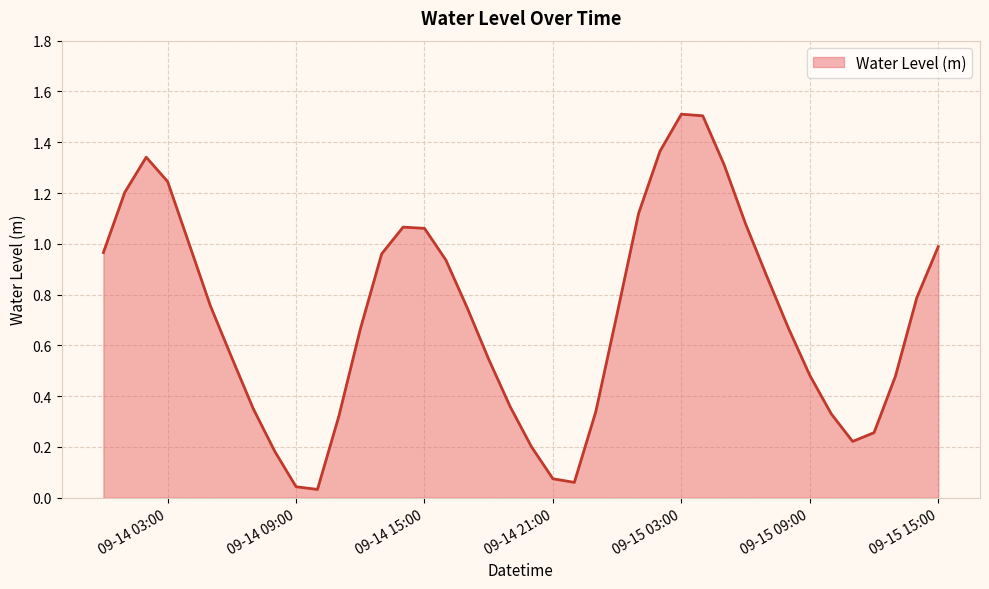

How many interior local peaks (higher than both neighbors) does the data have?

3